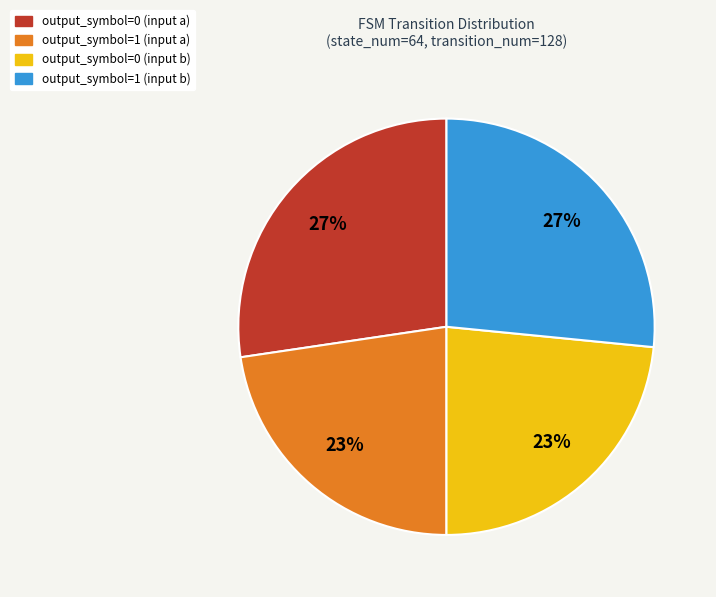

Does output_symbol=1 (input a) account for over 50% of the chart?

No